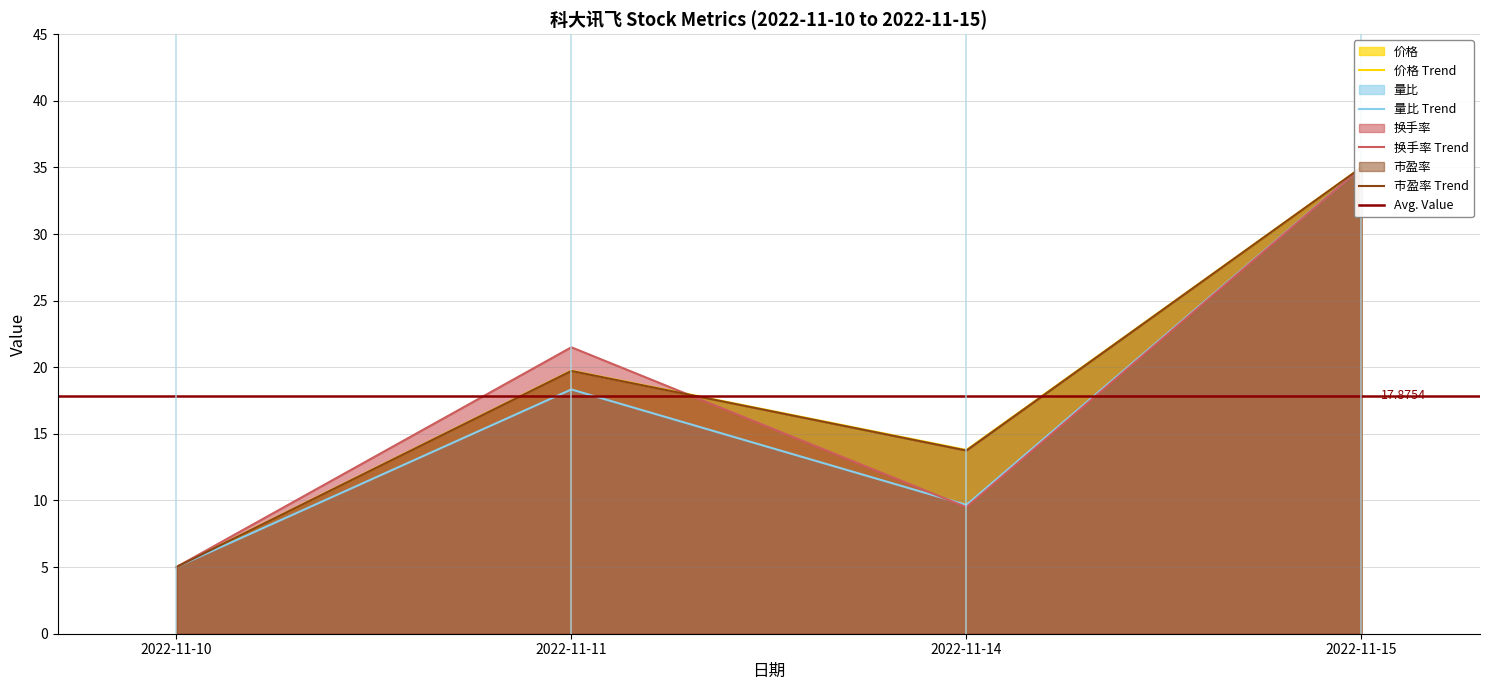

Between 2022-11-10 and 2022-11-15, which series saw the biggest shift?

价格